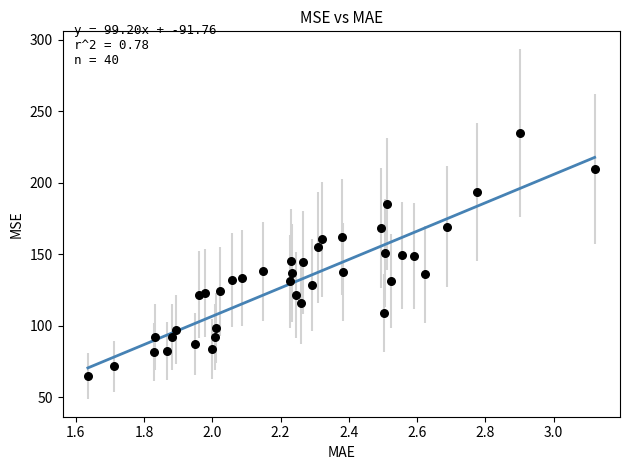

What is the range of Y values (max minus min)?

170.3